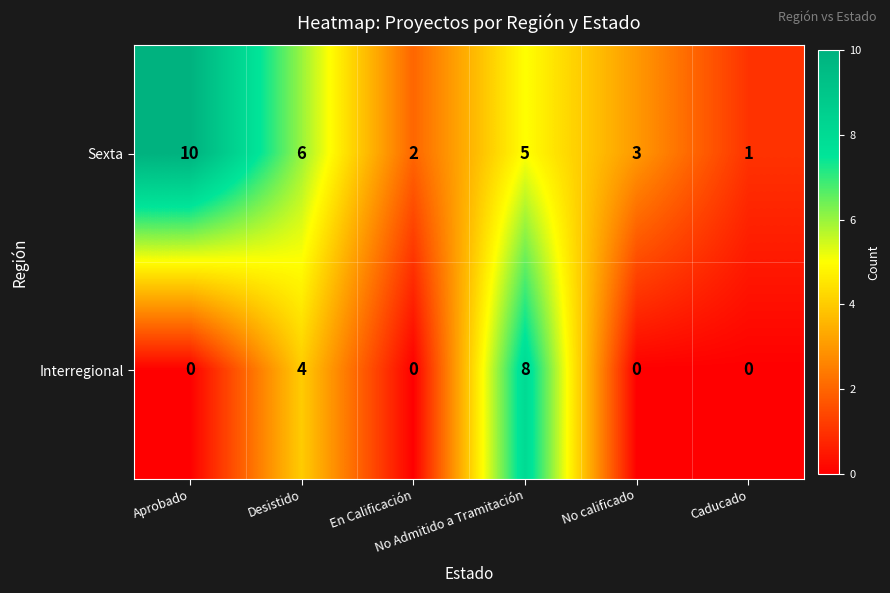

What is the sum of all Sexta values?

27